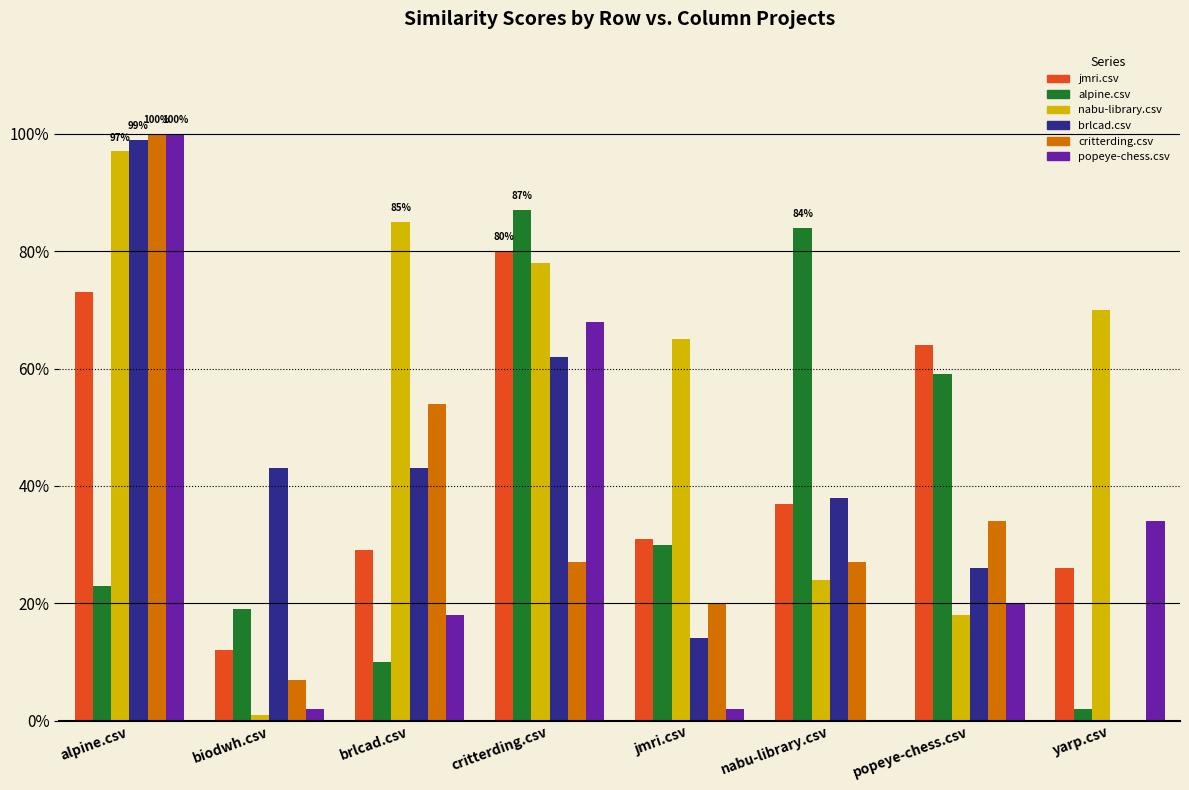

How many groups of bars are there?

8